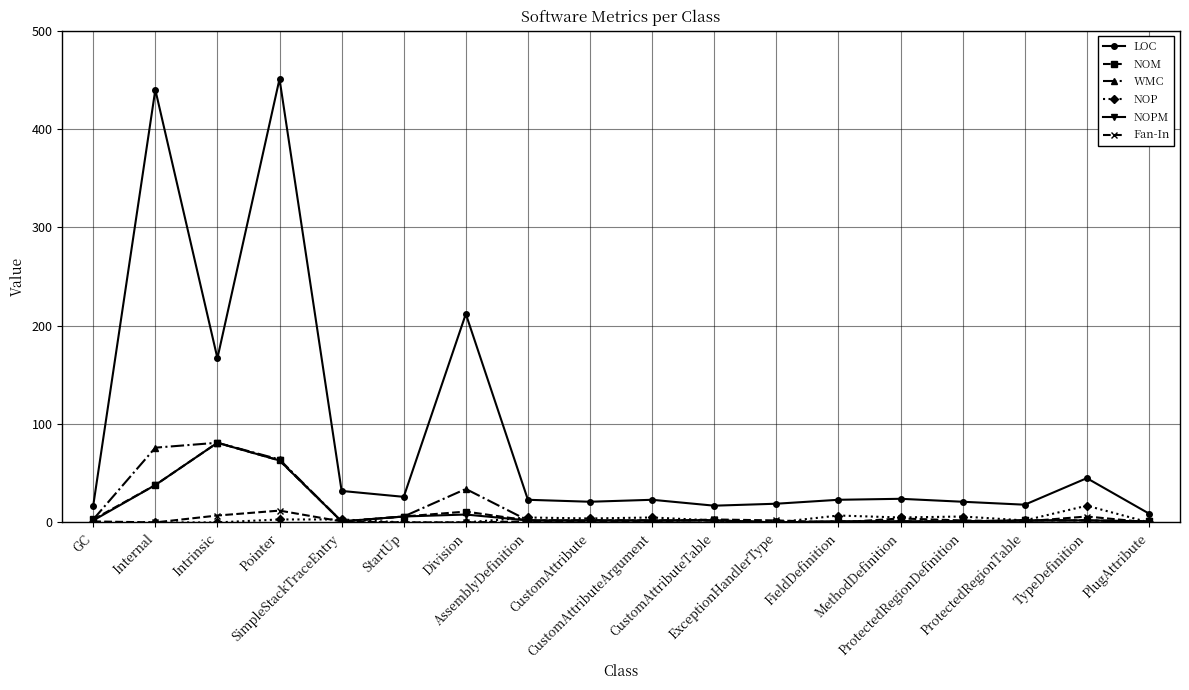

Does the chart have visible grid lines?

Yes